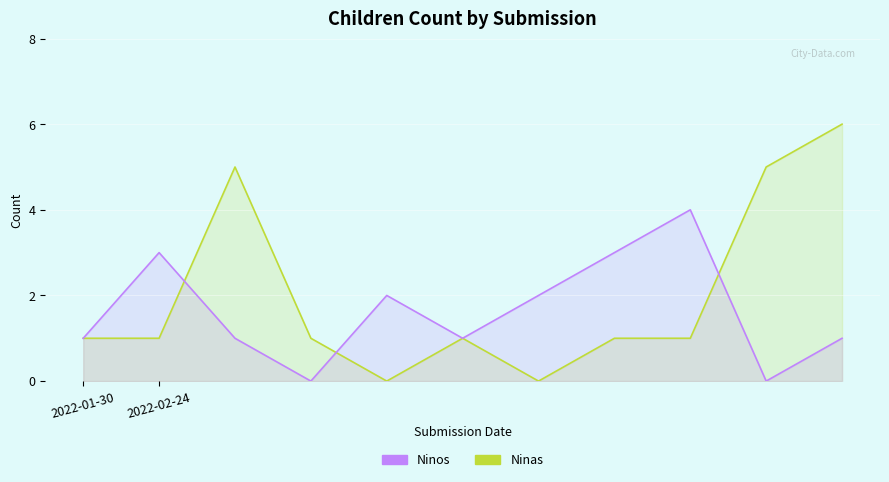

True or false: Ninos and Ninas cross at least once.

True